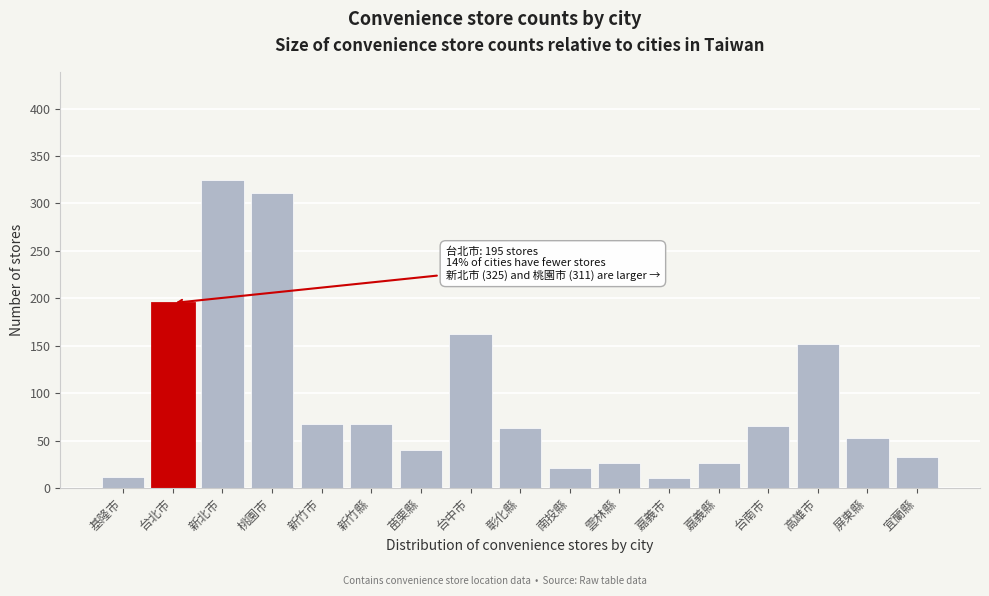

The chart shows a value of 67 at 新竹市. True or false?

True